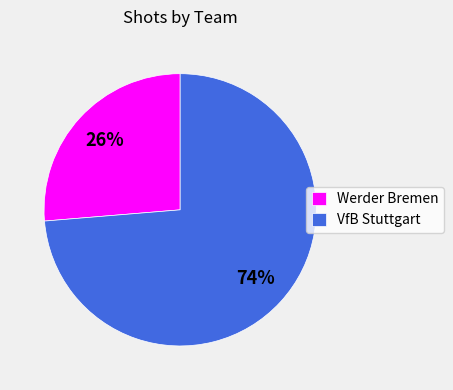

Is the sum of Werder Bremen and VfB Stuttgart greater than half?

Yes